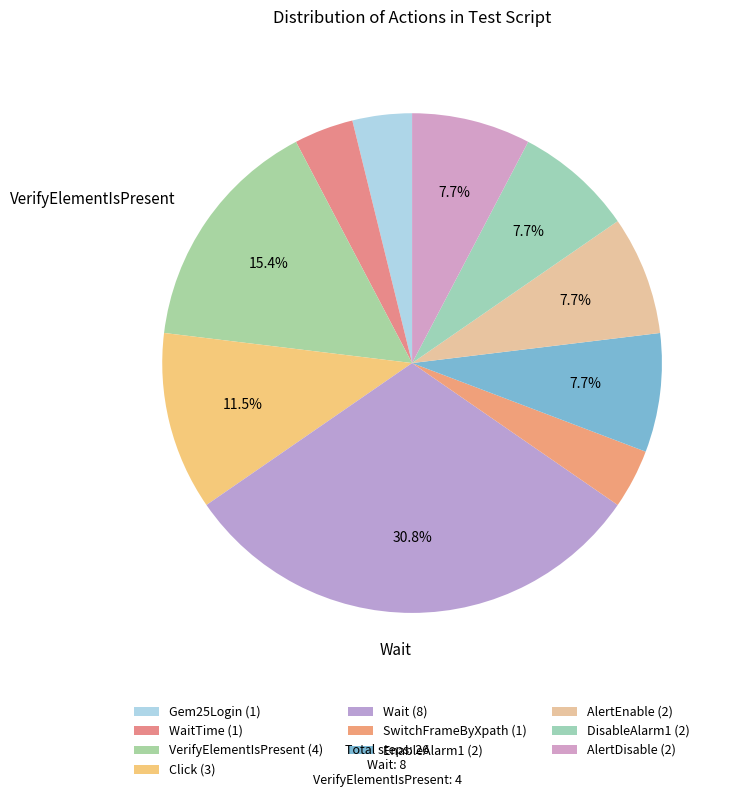

Count the number of slices in the pie.

10